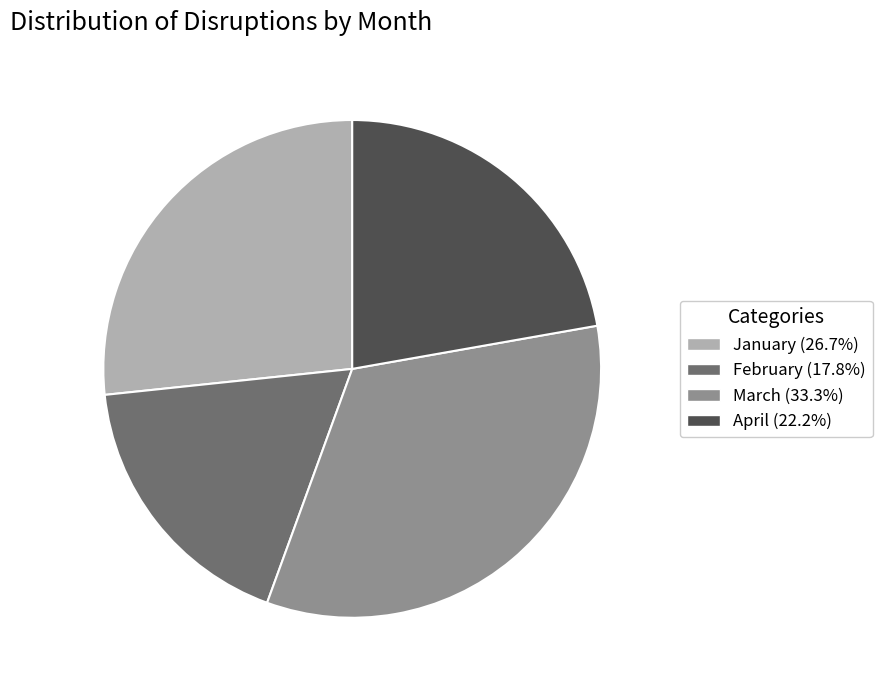

Is it true that January is 17% of the pie?

False